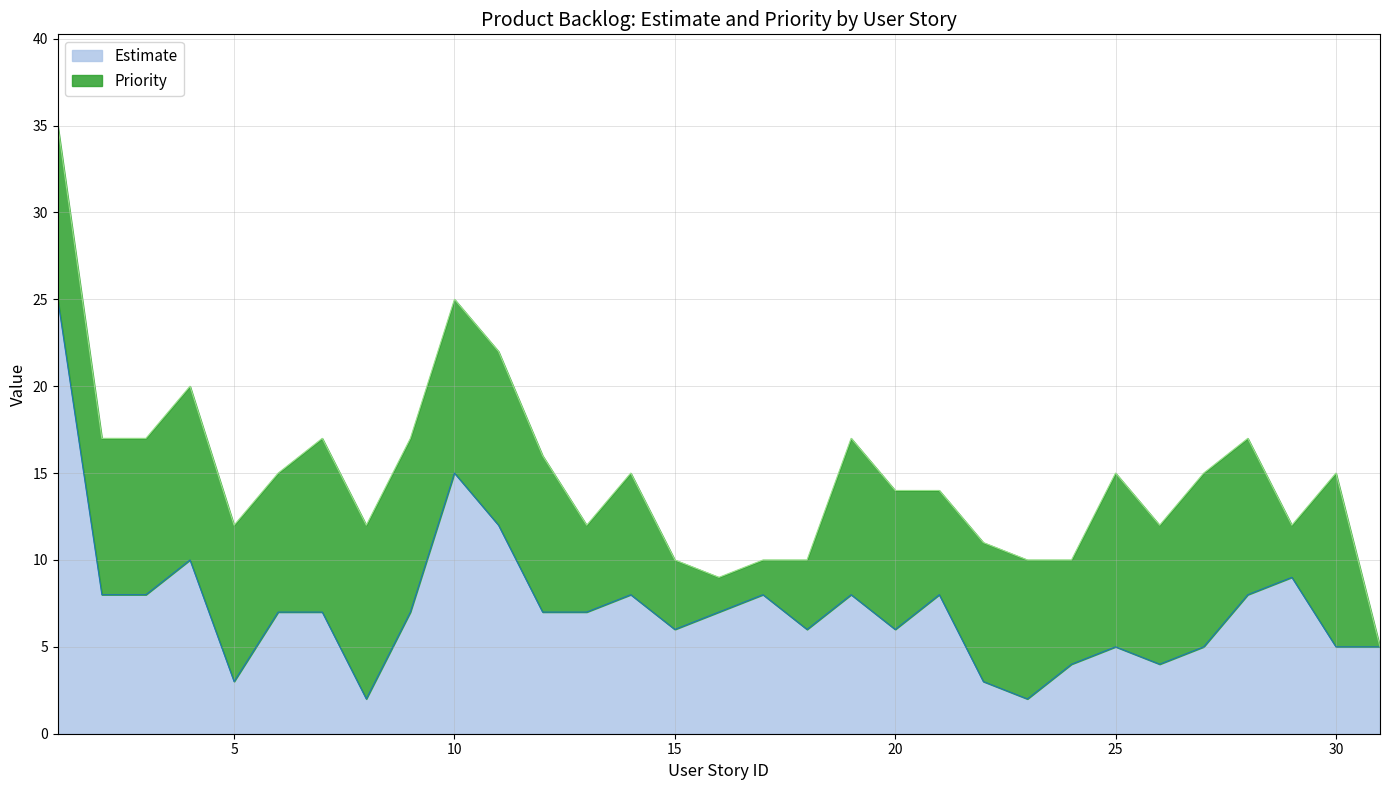

What is the sum of all values?

225